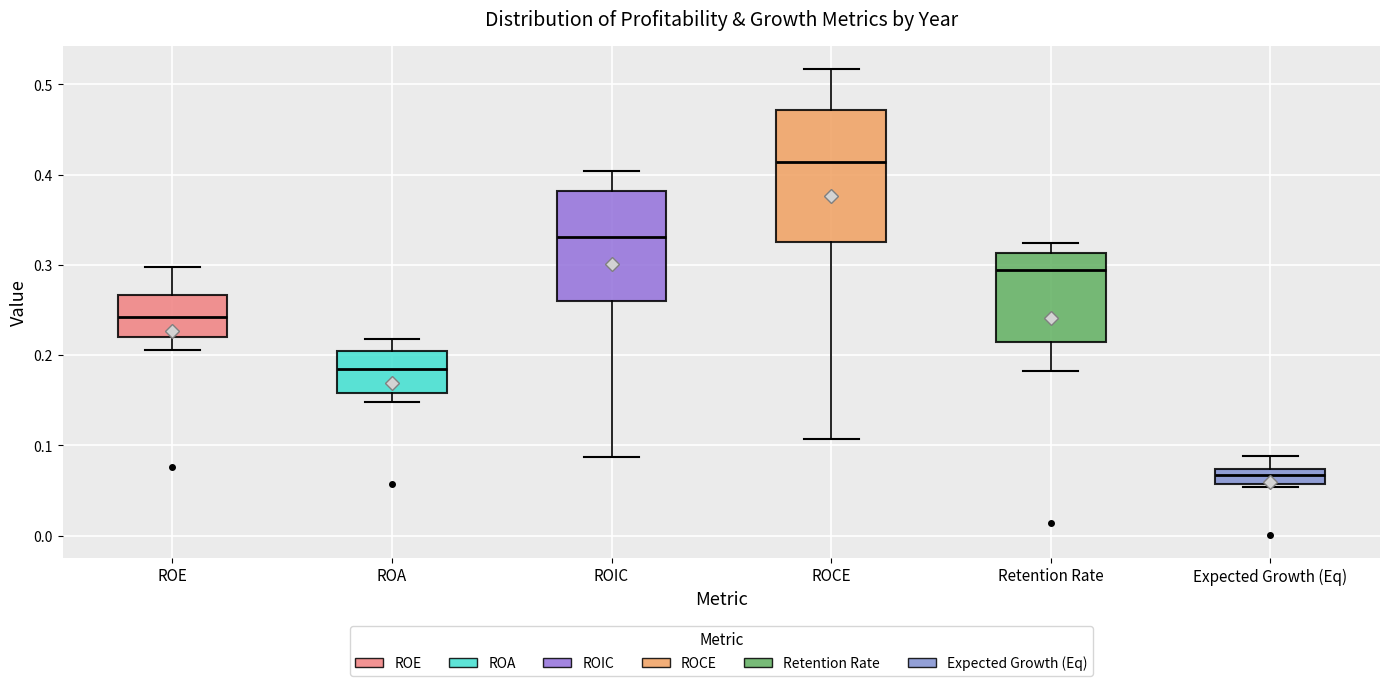

Comparing the boxes themselves (not the whiskers), which one is the tallest?

ROCE